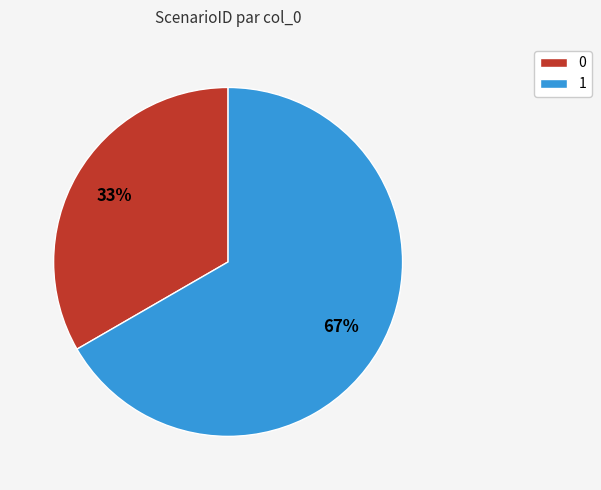

What is the ratio of the value at 1 to the value at 0?

2.0